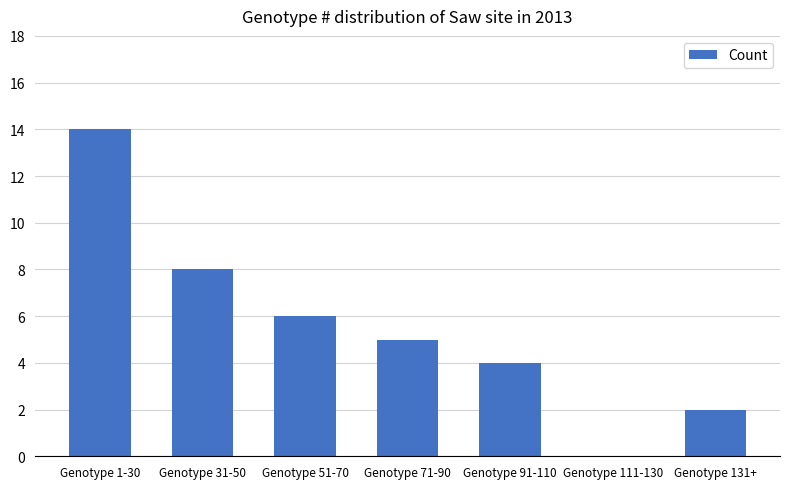

What is the difference between the values at Genotype 131+ and Genotype 1-30?

12